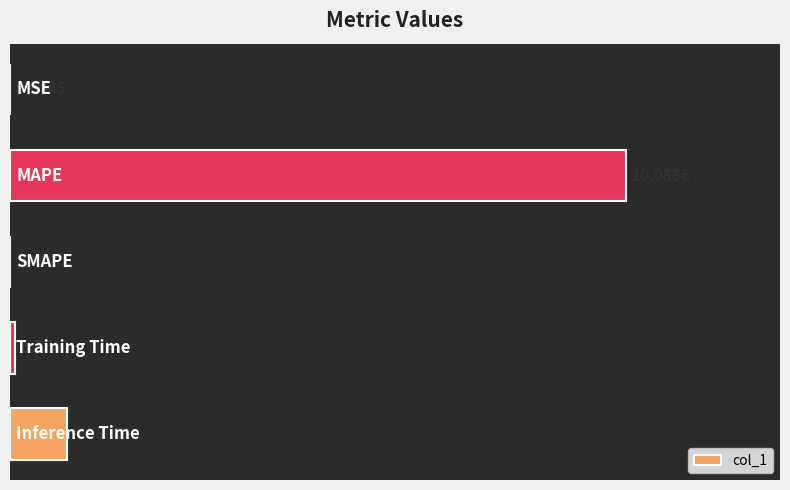

Does the chart contain stacked bars?

No